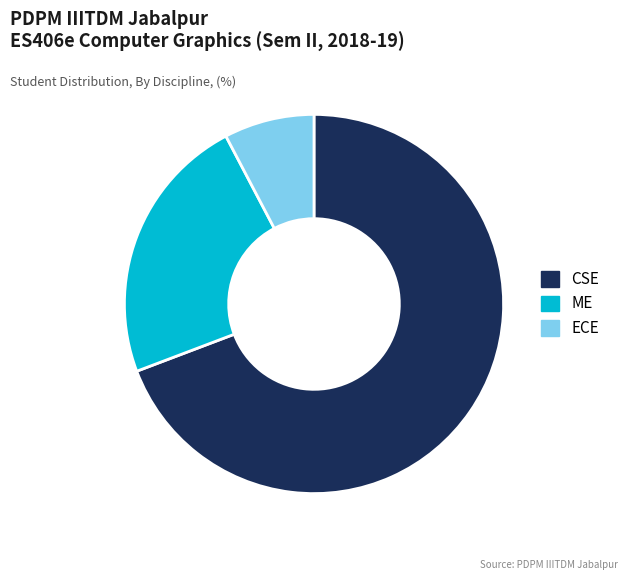

Combined, do ECE and ME account for over 50%?

No